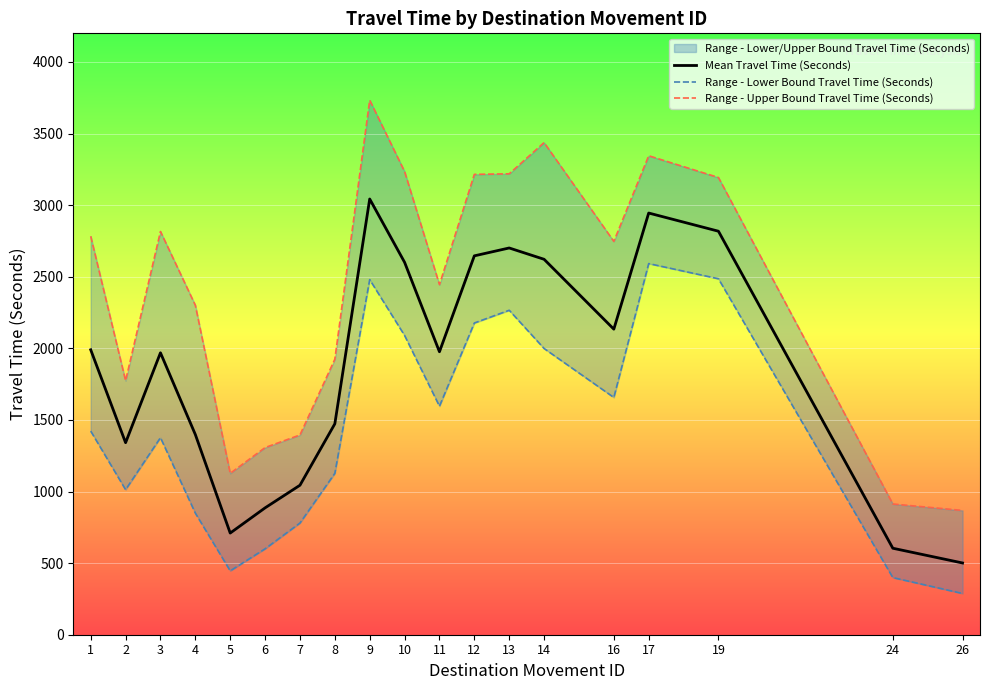

True or false: Range - Lower Bound Travel Time (Seconds) and Range - Upper Bound Travel Time (Seconds) intersect in this chart.

False